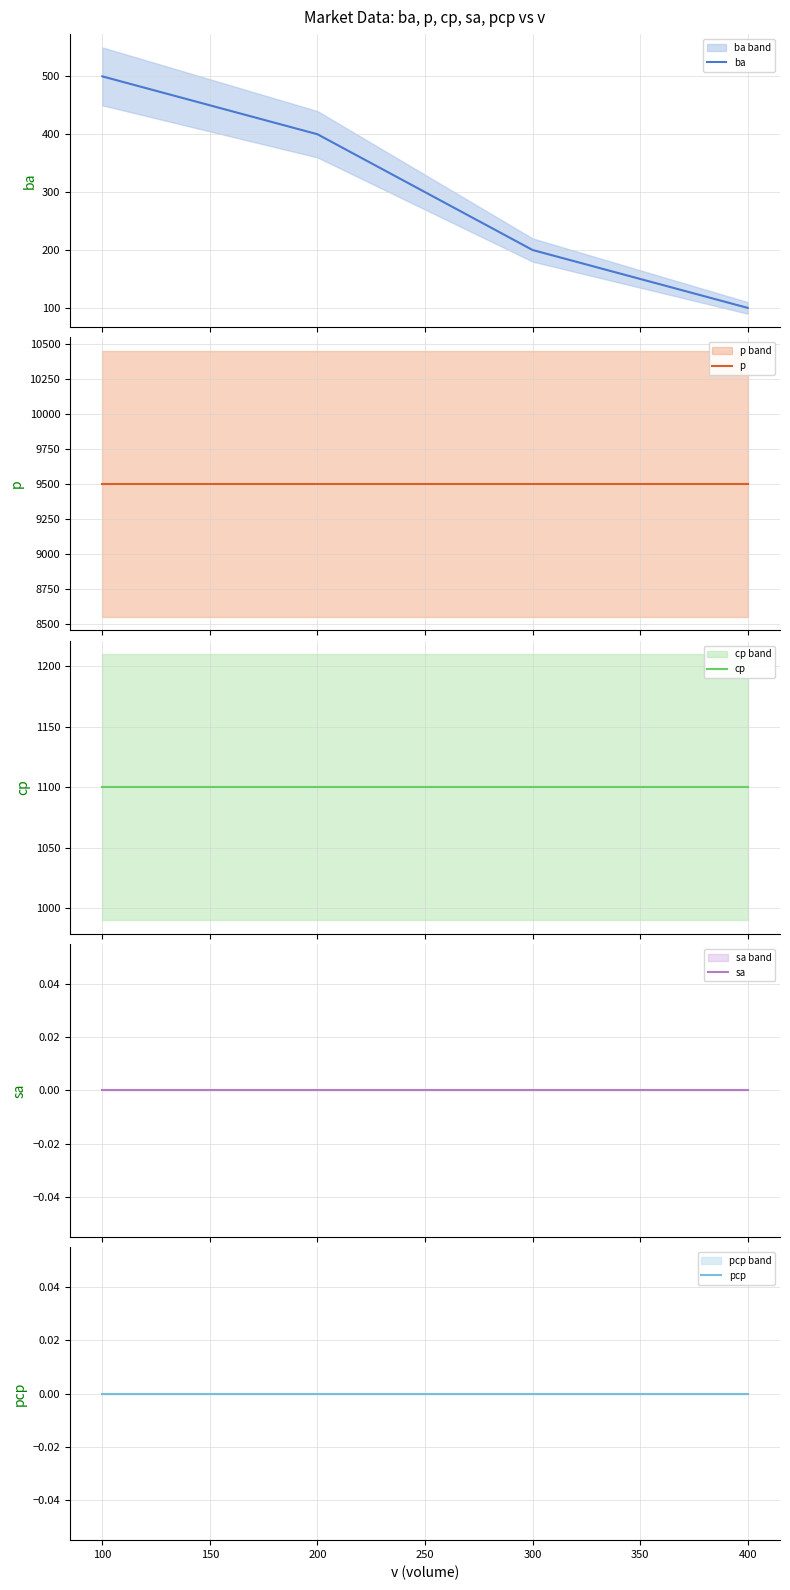

True or false: cp and p cross at least once.

False